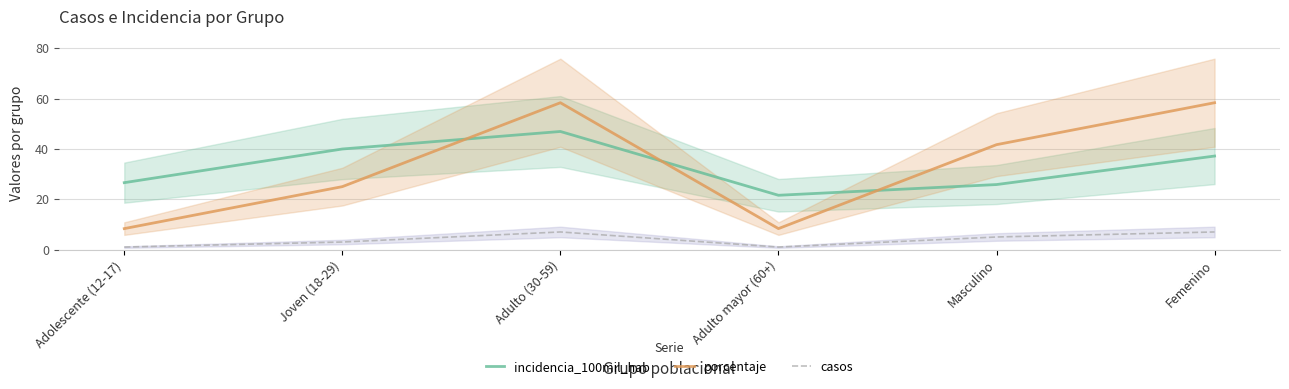

What is the label of the 1st point from the left?

Adolescente (12-17)